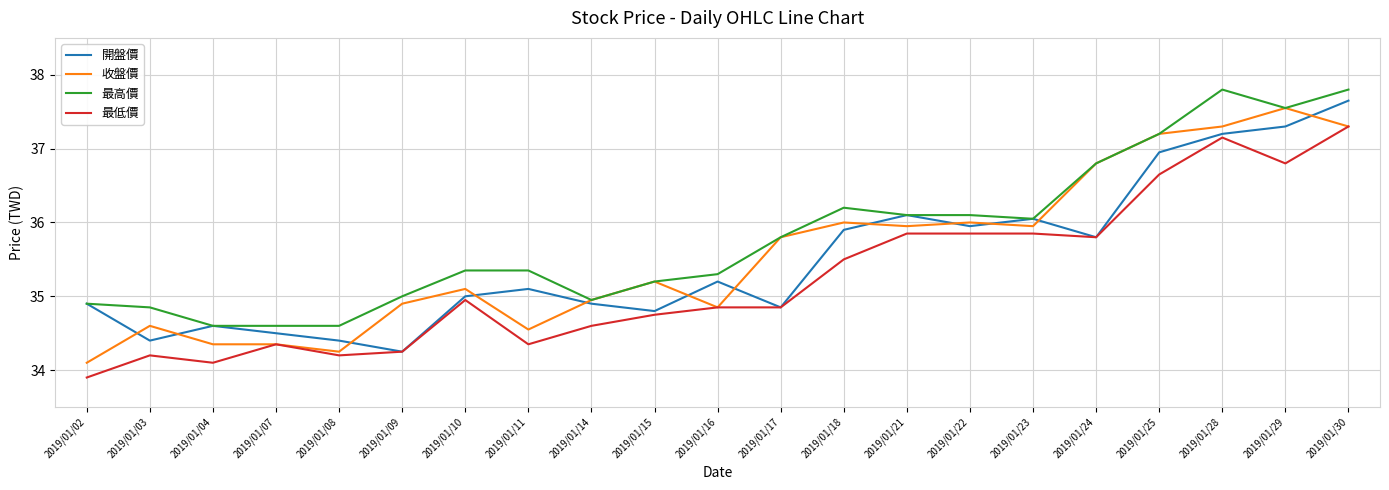

At which category does the chart reach its minimum across all series?

2019/01/02